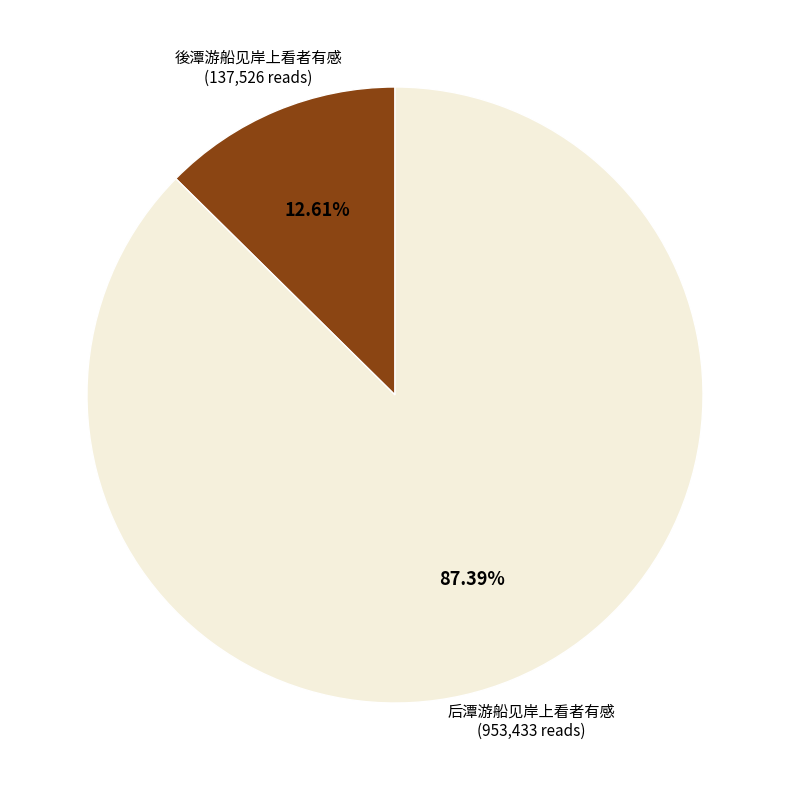

Is there a majority slice in this chart?

Yes